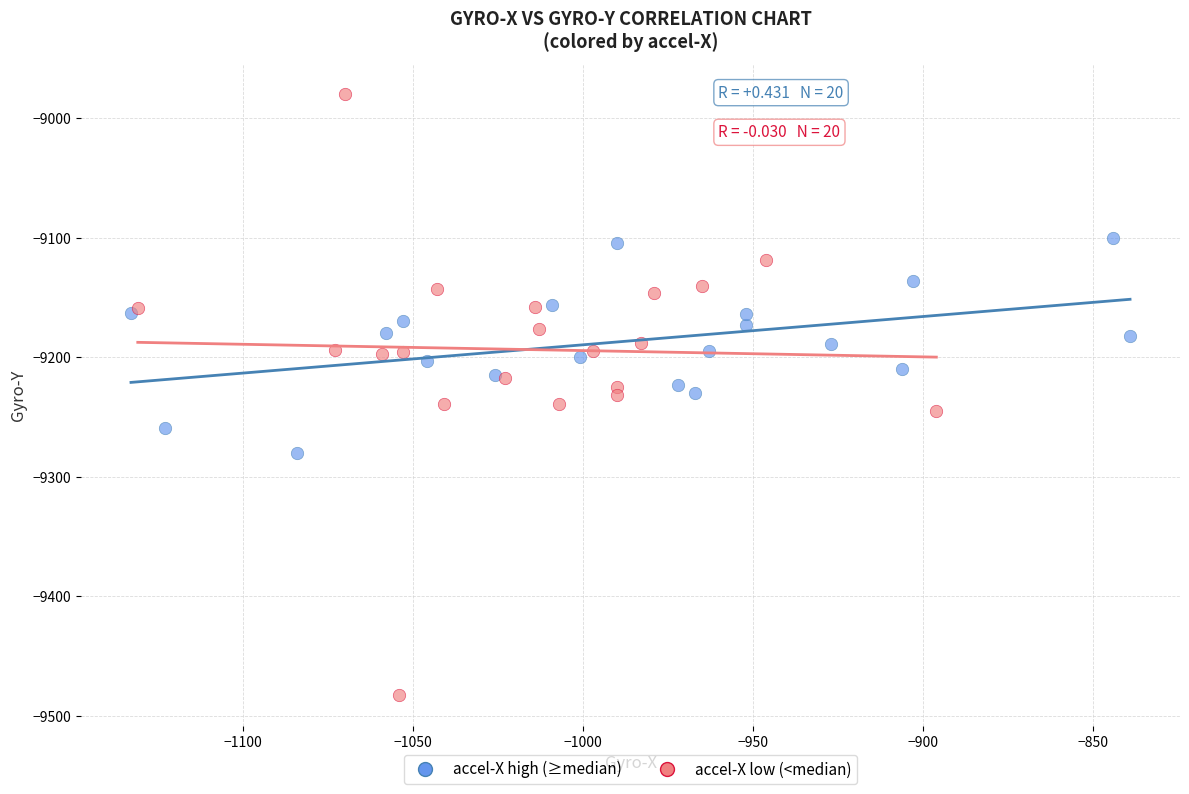

Which series reaches the minimum Y coordinate?

accel-X low (<median)